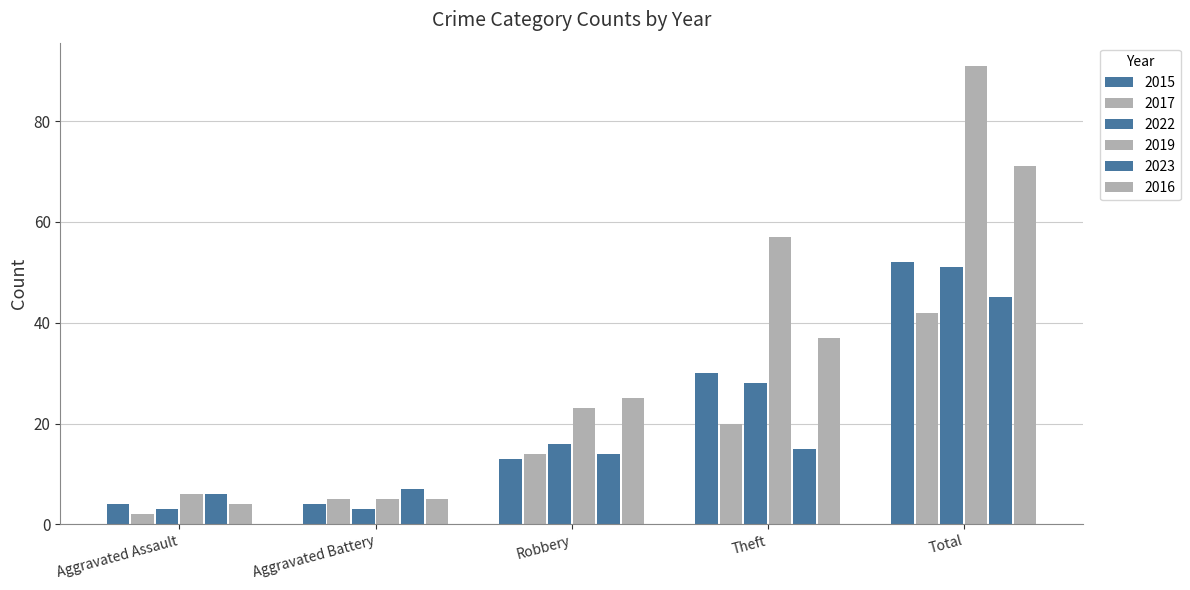

How many groups of bars are there?

5